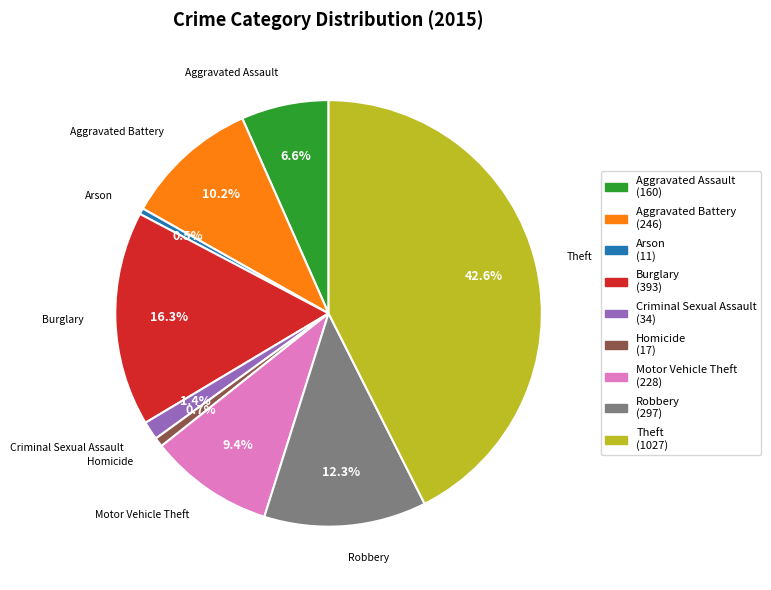

To the nearest percent, what portion does Motor Vehicle Theft represent?

9%